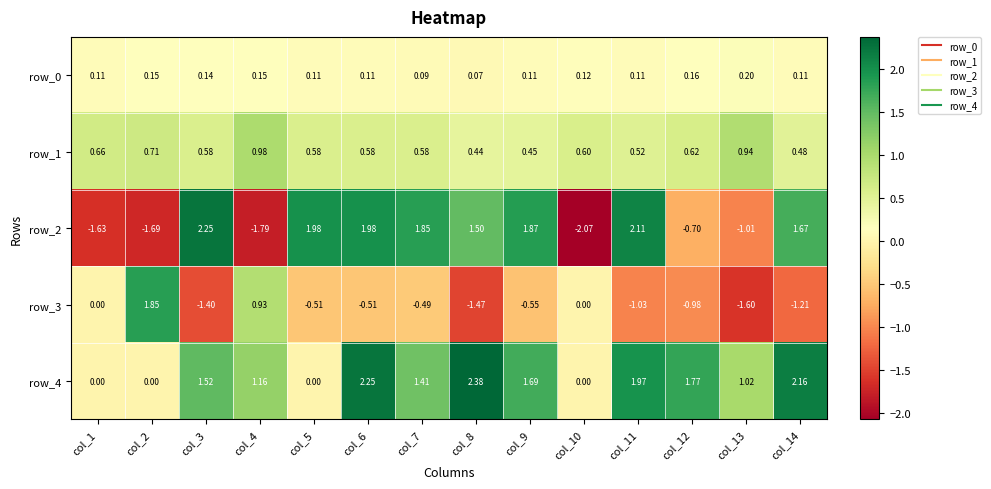

What is the total value across all series at col_11?

3.7